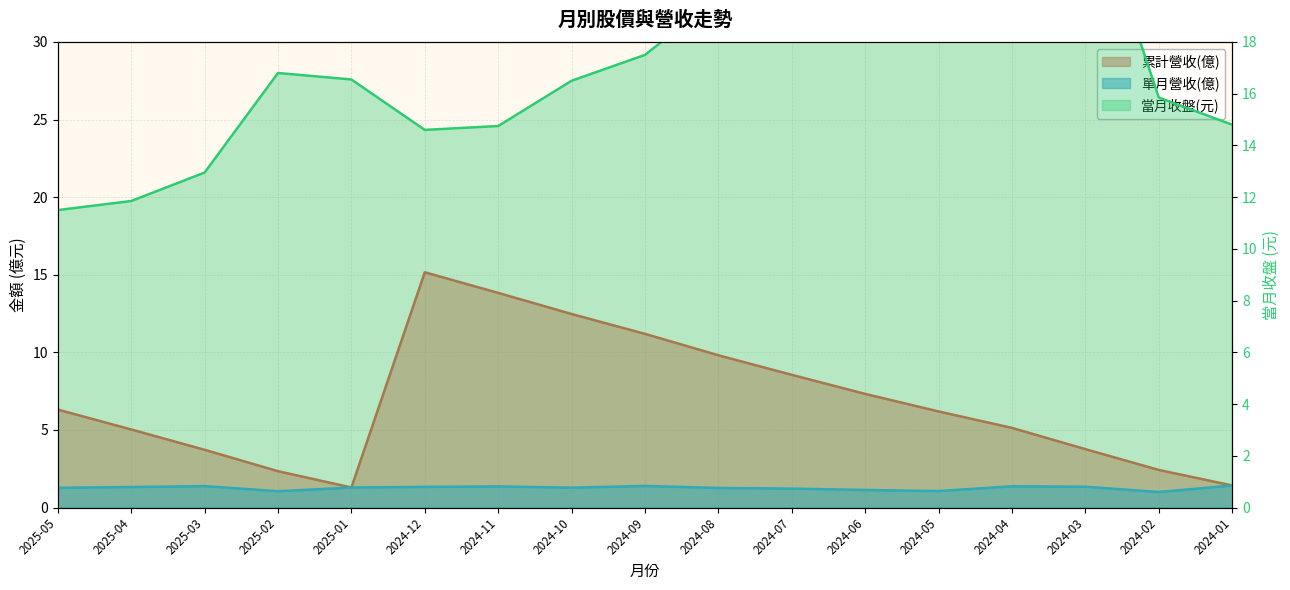

Reading left to right, transcribe all the data shown in this chart.

累計營收(億): 6.3	5.0	3.7	2.3	1.3	15.2	13.8	12.5	11.2	9.8	8.6	7.3	6.2	5.1	3.8	2.4	1.4
單月營收(億): 1.3	1.3	1.4	1.1	1.3	1.3	1.4	1.3	1.4	1.3	1.2	1.1	1.1	1.4	1.3	1.0	1.4
當月收盤: 11.5	11.8	12.9	16.8	16.6	14.6	14.8	16.5	17.5	19.8	21.2	20.0	20.4	21.0	24.4	15.8	14.8